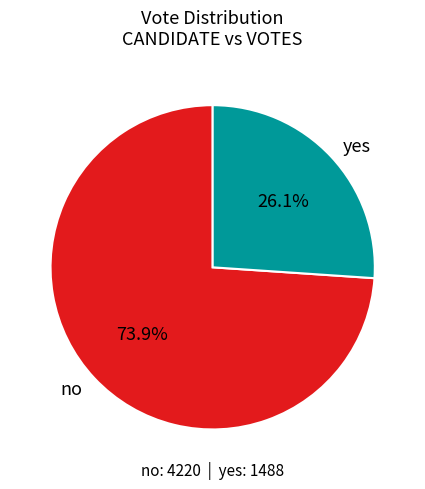

The yes slice represents 11% of the pie. True or false?

False